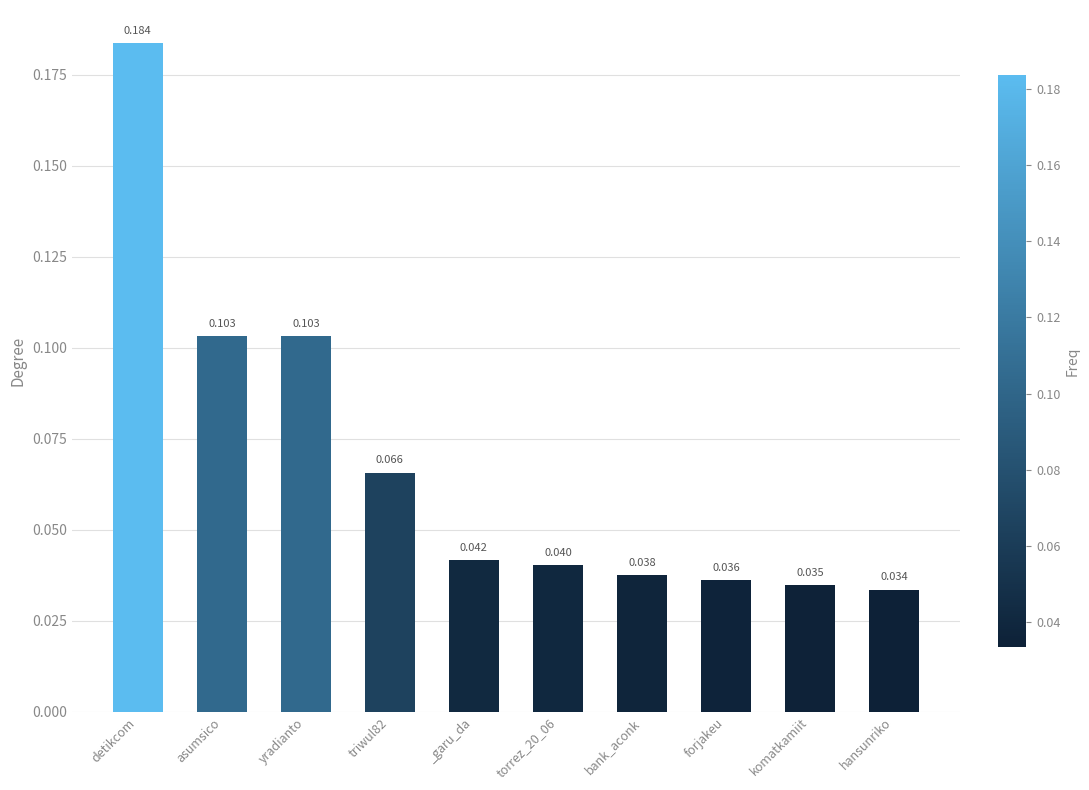

What is the change in value from detikcom to _garu_da?

-0.1